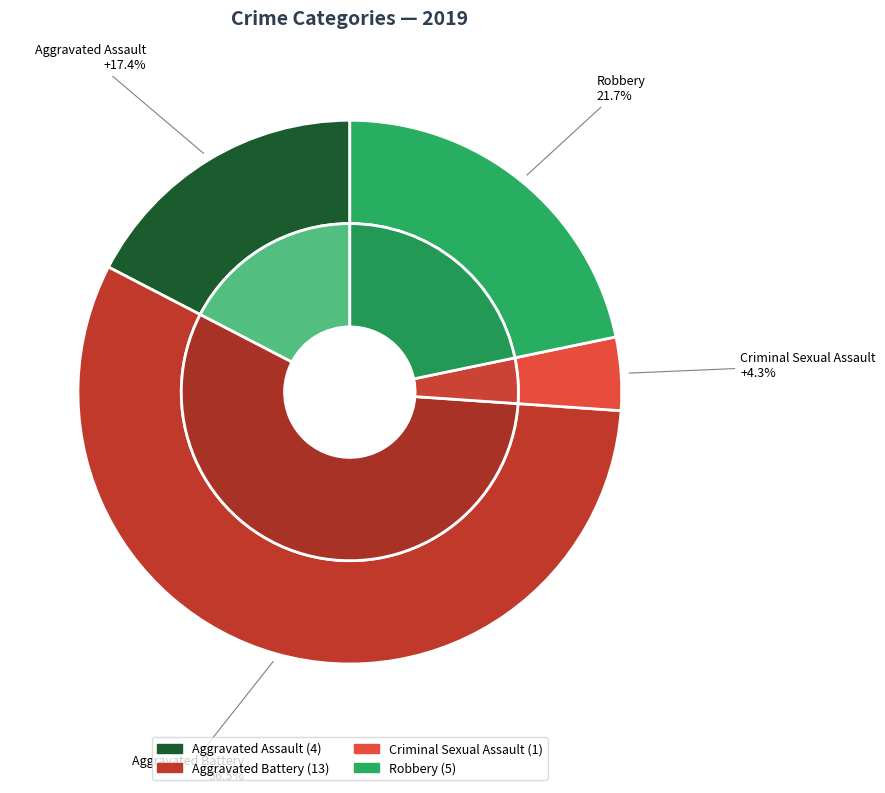

Rank the categories by value from lowest to highest.

Criminal Sexual Assault, Aggravated Assault, Robbery, Aggravated Battery